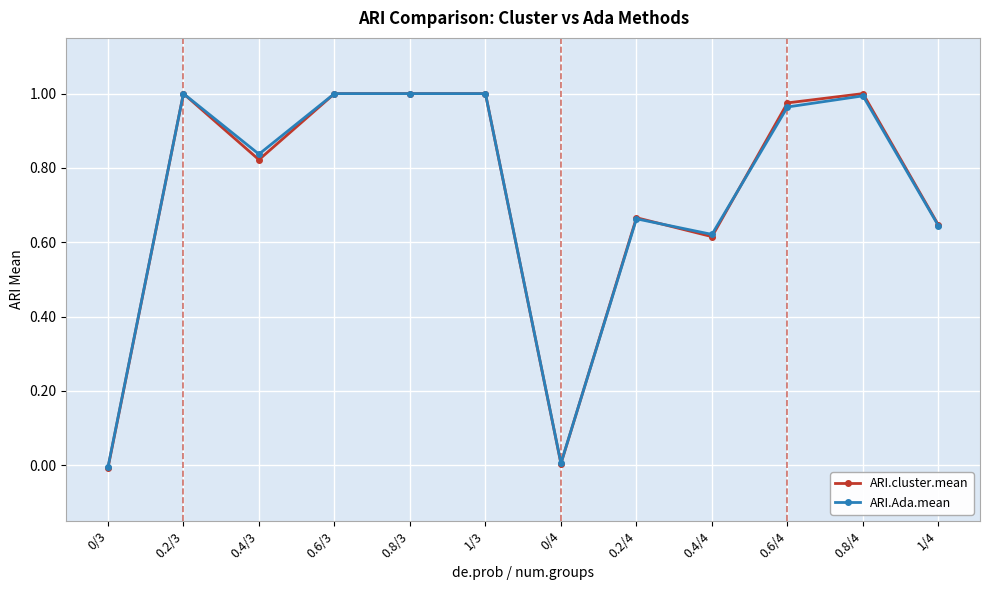

How many lines are shown in the chart?

2